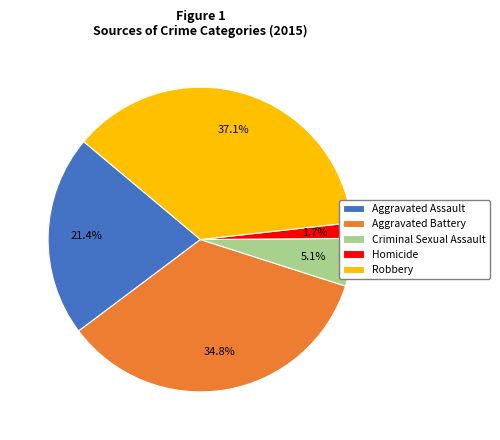

The Aggravated Assault slice represents 27% of the pie. True or false?

False